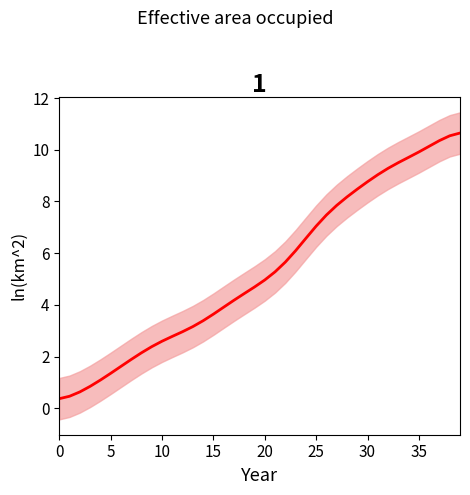

How many values are below 4?

17